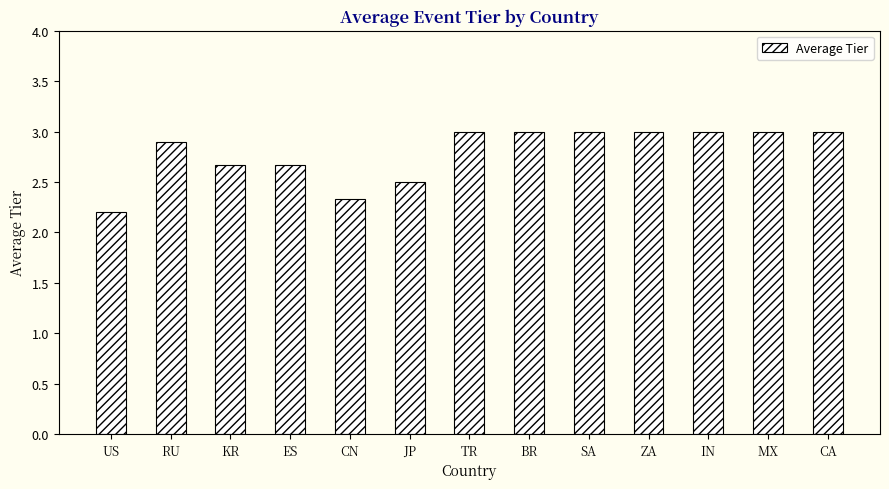

What is the label of the 4th bar from the left?

ES